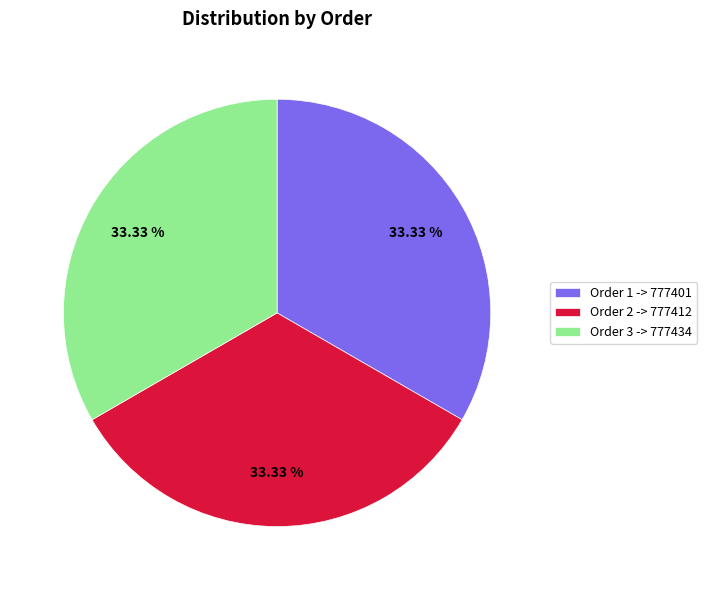

Combined, do Order 3 -> 777434 and Order 1 -> 777401 account for over 50%?

Yes